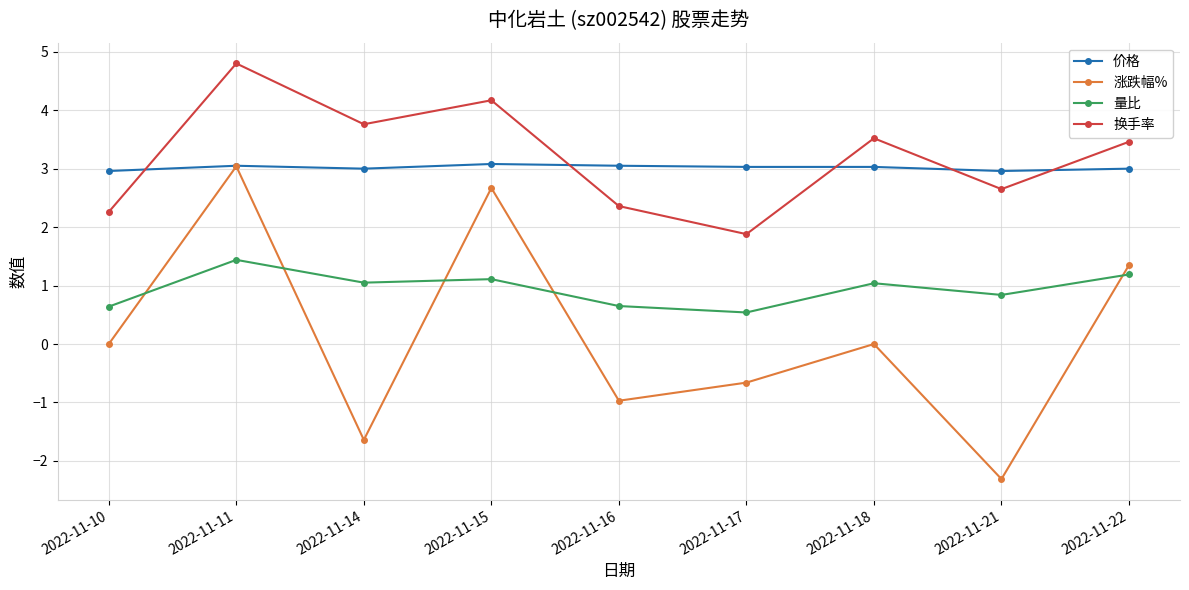

Which category has the lowest value across all series?

2022-11-21